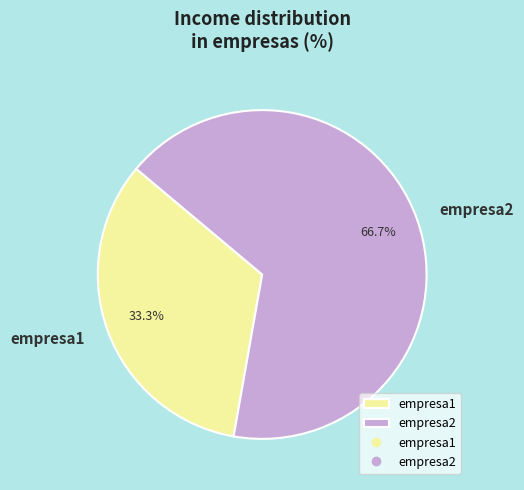

To the nearest percent, what is the difference between the empresa1 and empresa2 slice percentages?

33%